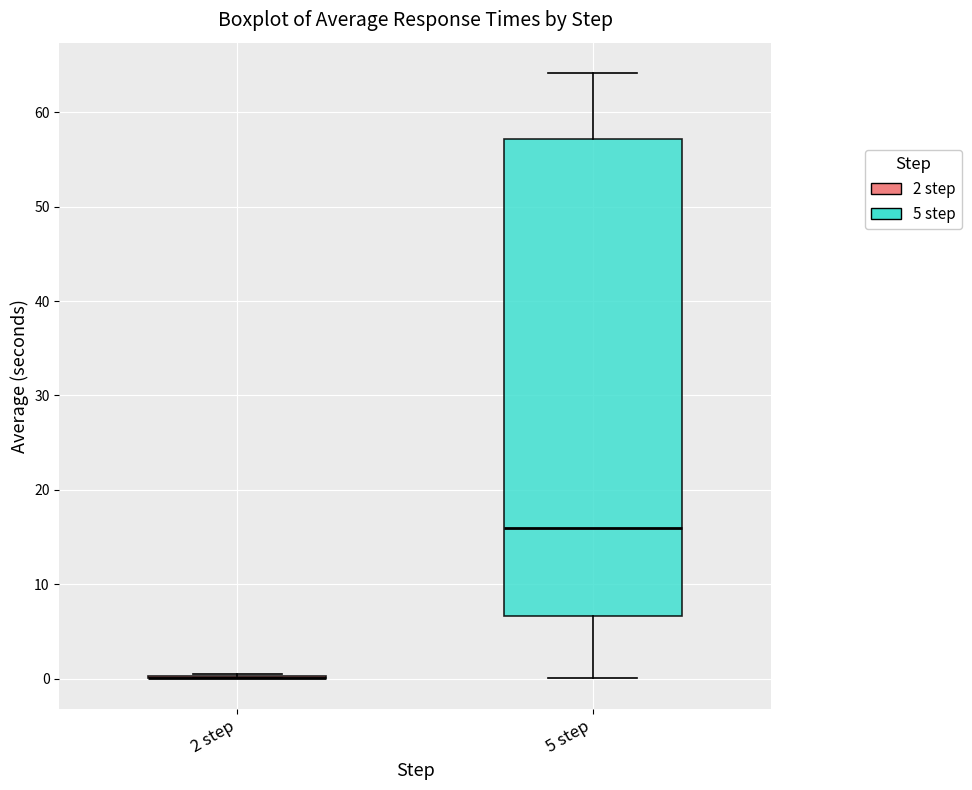

Reading left to right, transcribe this box plot: for each box, give where its median line is, the range the box spans, and where its two whiskers end, as read against the y-axis. The values are not printed on the chart, so give them approximately, as read against the axis.

2 step: box collapsed to a line at 0, whiskers 0 to 1
5 step: median 16, box 7 to 57, whiskers 0 to 64